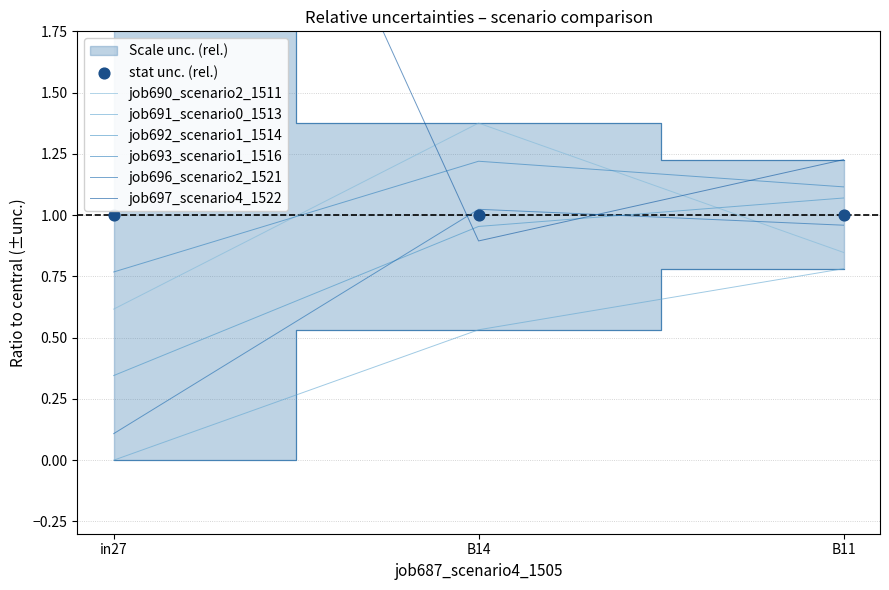

At how many categories does at least one series exceed 3?

1